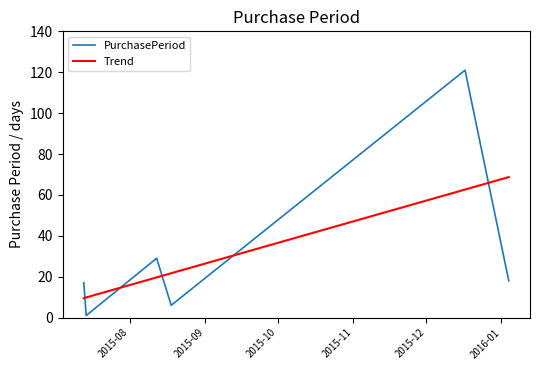

What is the maximum value shown in the chart?

121.0